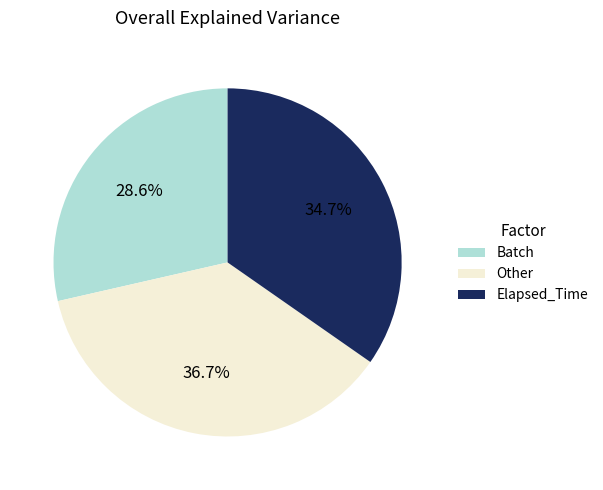

Is there a majority slice in this chart?

No